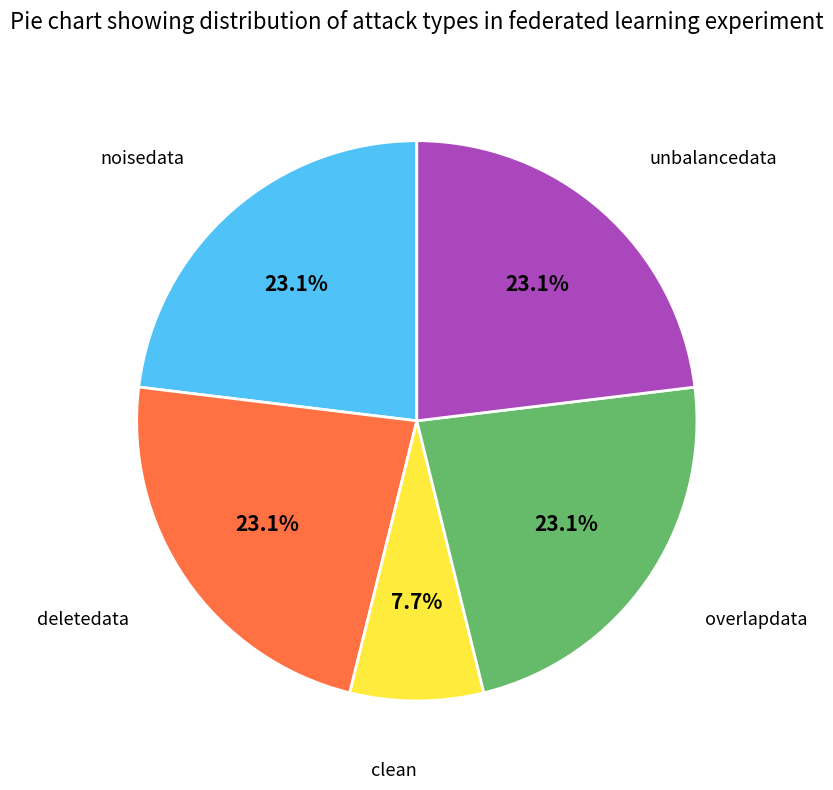

Is there a majority slice in this chart?

No